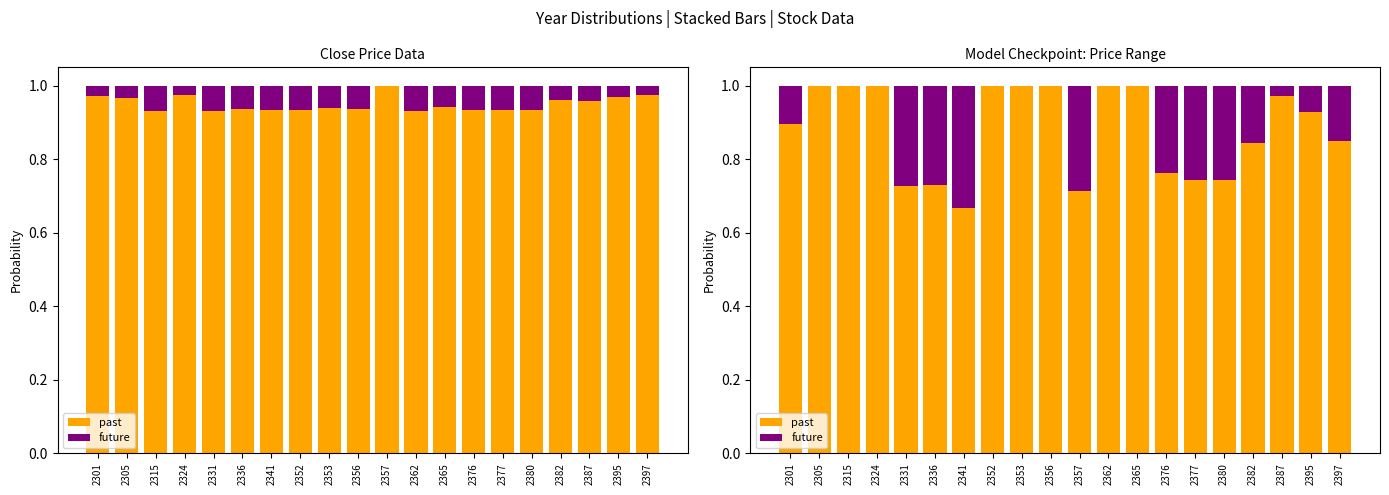

Which series has the widest spread of values?

future